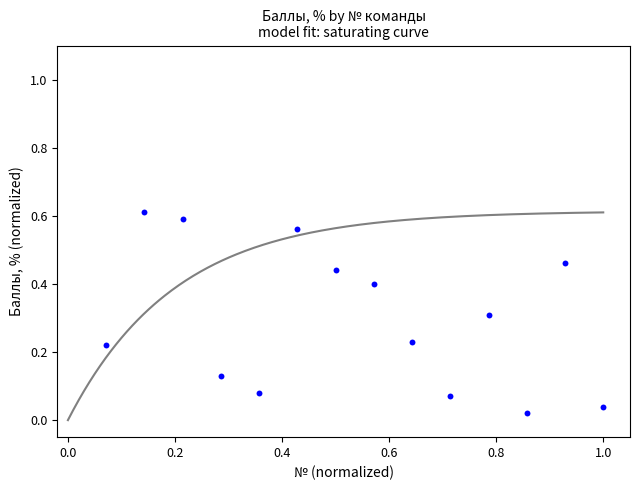

What is the range of X values (max minus min)?

0.9